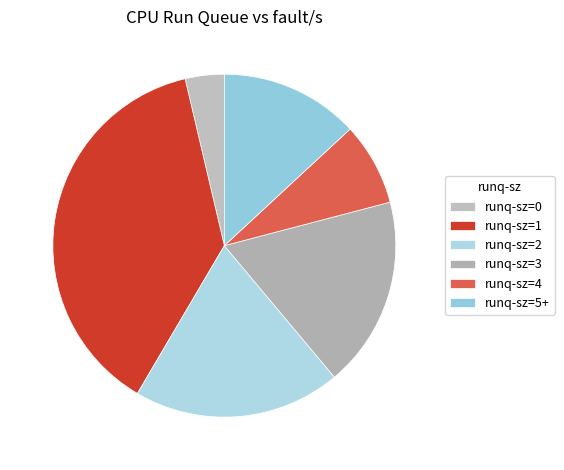

Rank the categories by value from lowest to highest.

runq-sz=0, runq-sz=4, runq-sz=5+, runq-sz=3, runq-sz=2, runq-sz=1